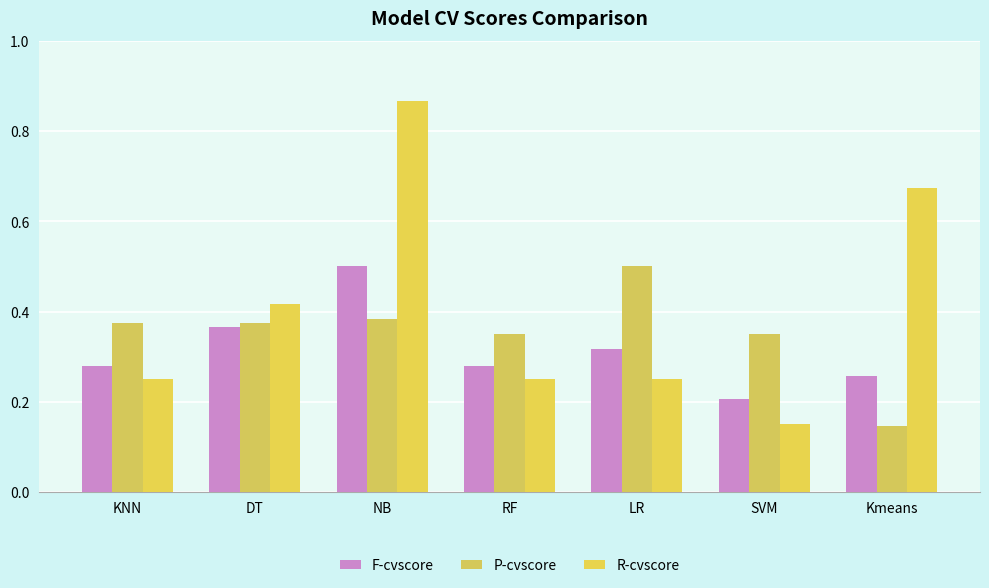

What is the value of the R-cvscore bar at the 4th from the left?

0.2